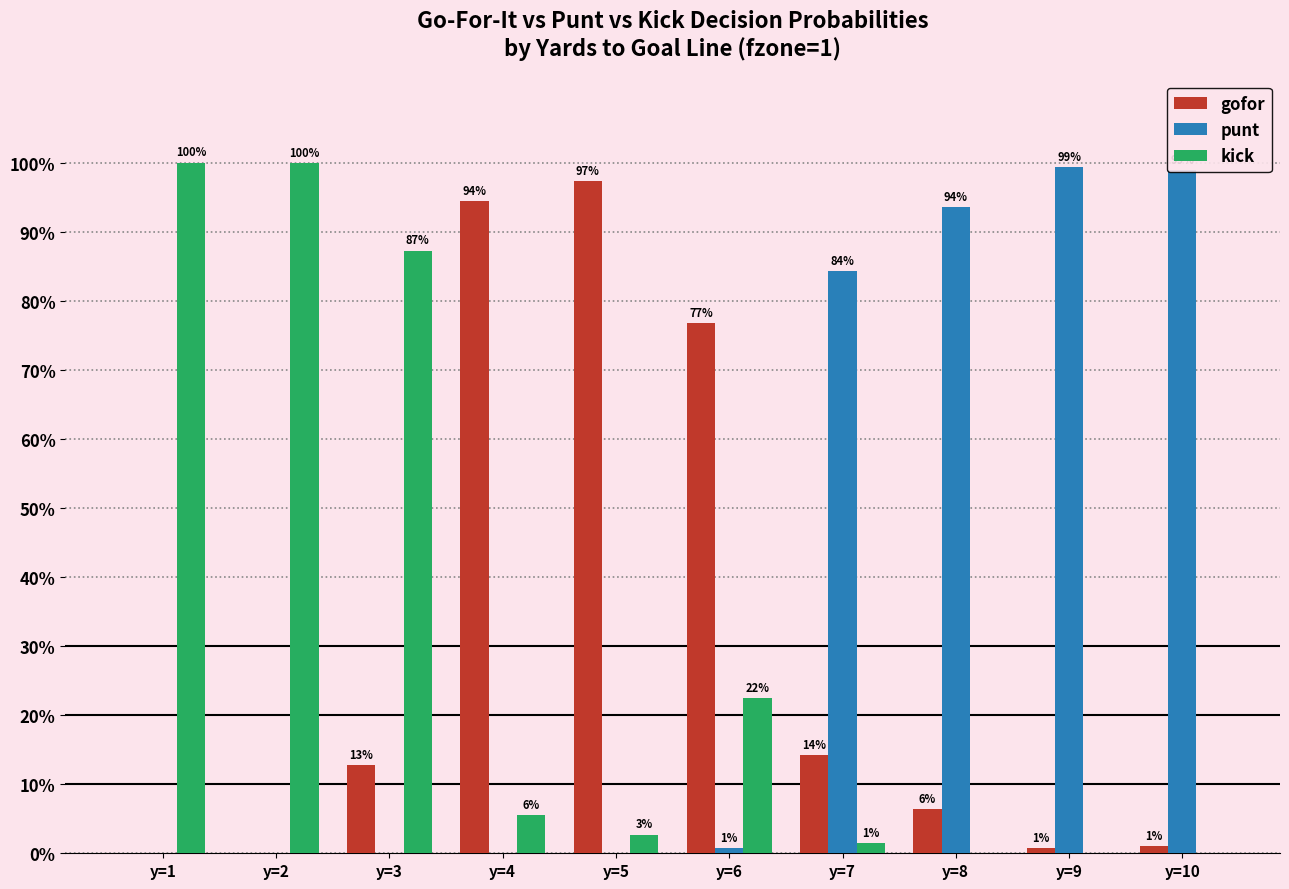

Does the chart contain stacked bars?

No